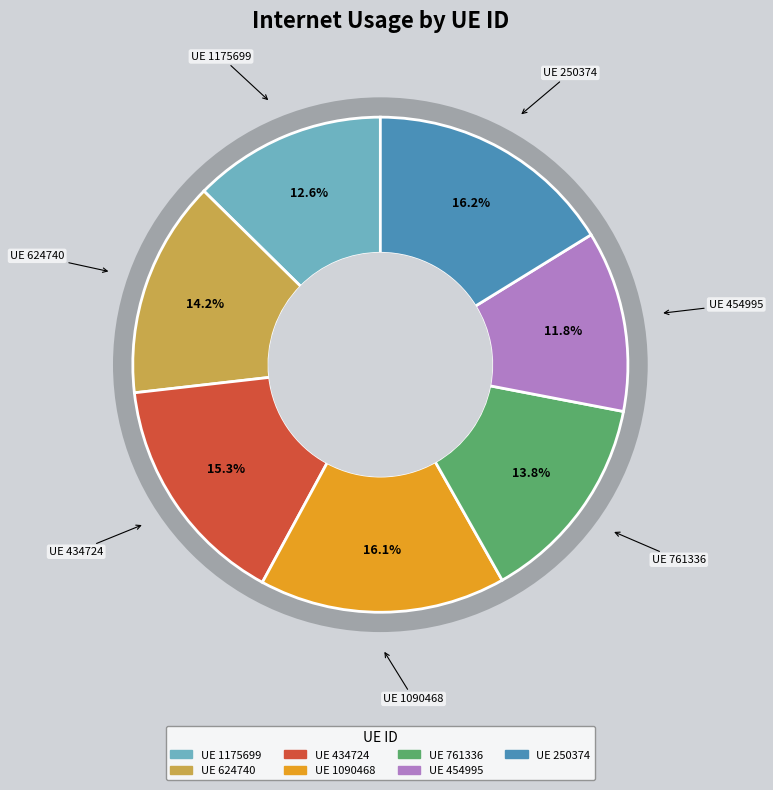

How many segments does this pie chart have?

7